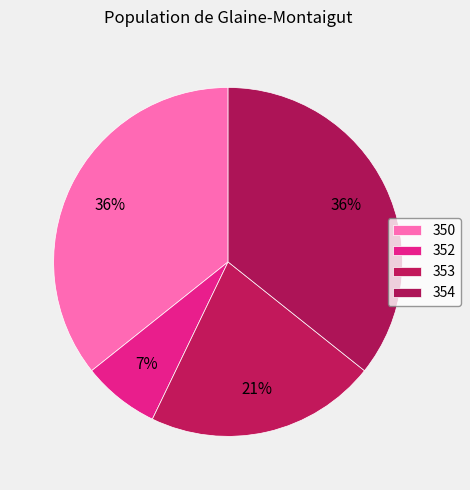

How many slices are in this pie chart?

4